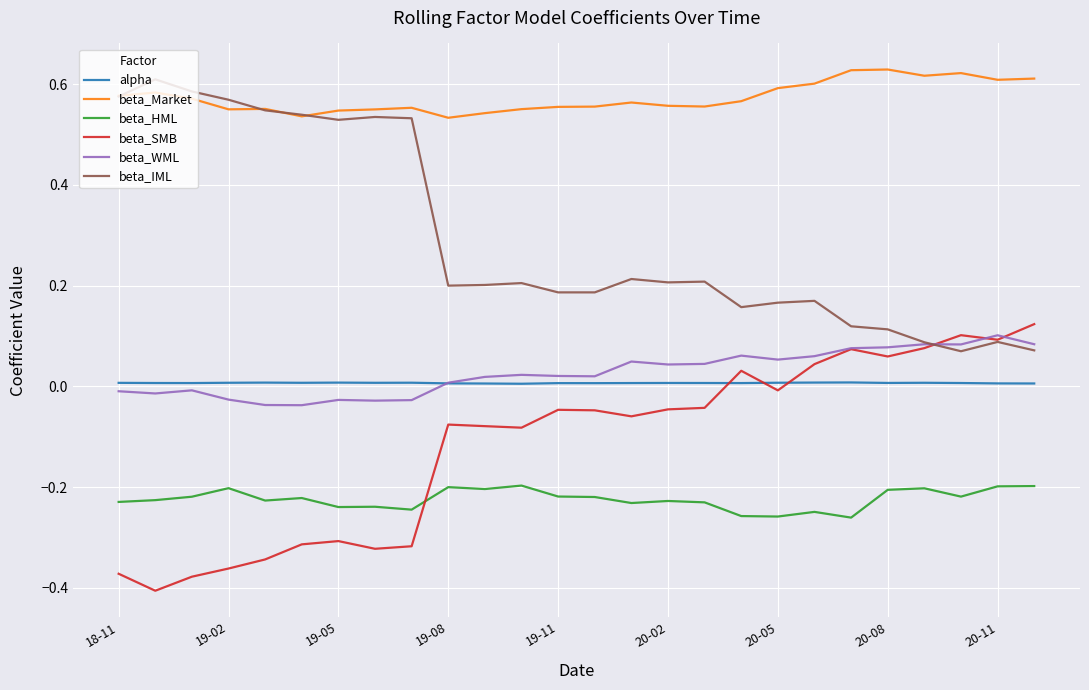

How many times do beta_IML and beta_WML cross each other?

1